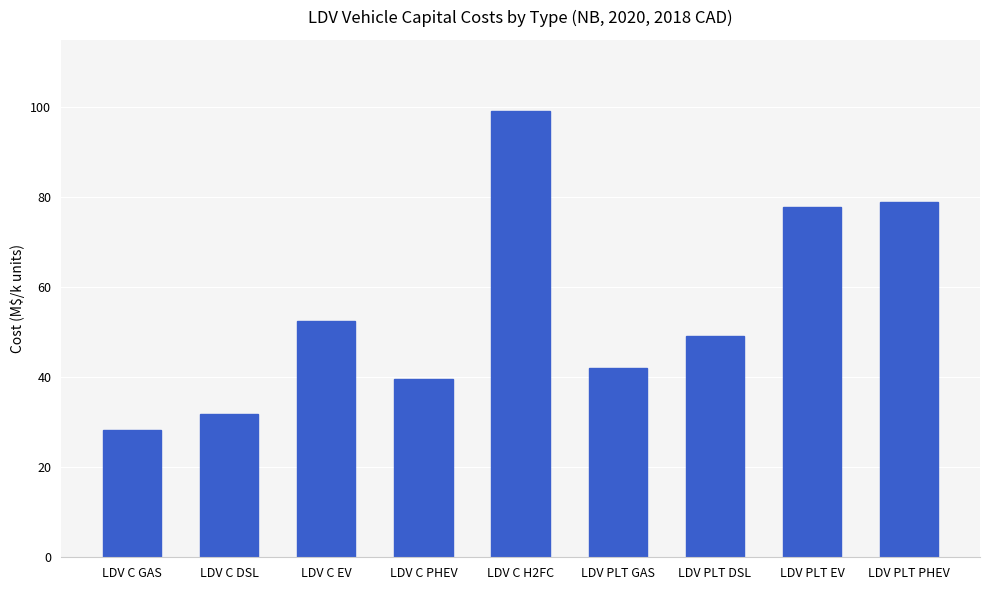

What is the average value?

55.5